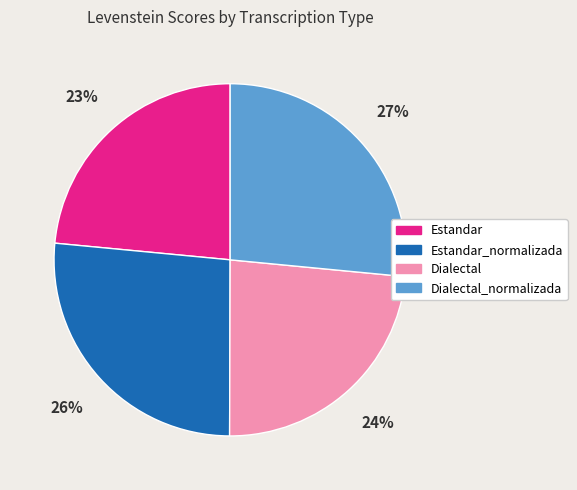

To the nearest percent, what is the average slice percentage?

25%